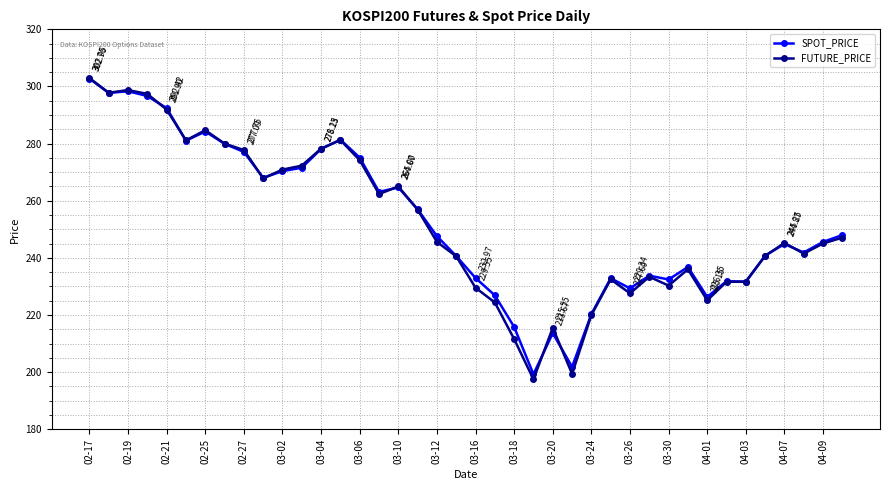

True or false: FUTURE_PRICE has more than 0 interior local peaks.

True